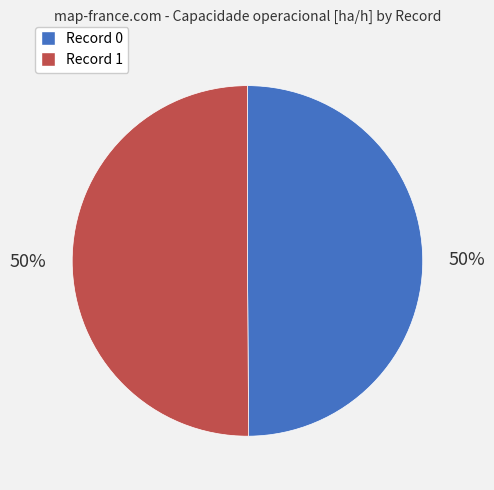

To the nearest percent, what is the average slice percentage?

50%